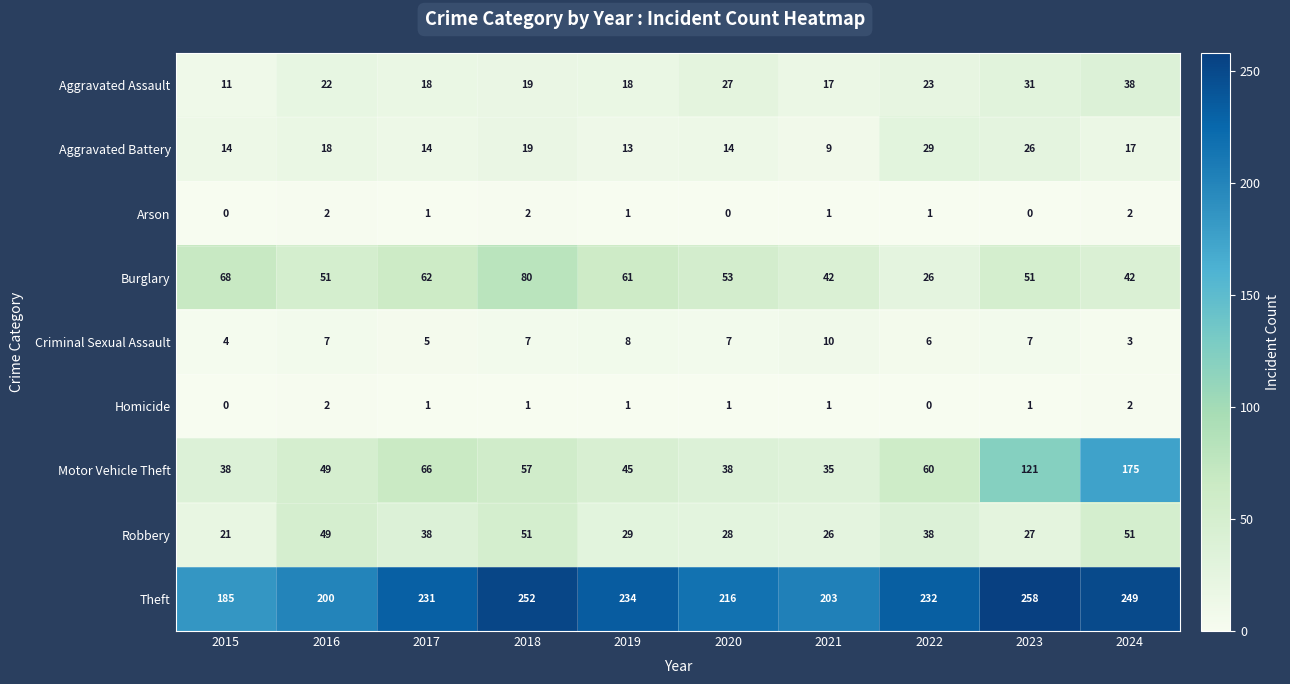

Which series has the largest total across all categories?

Theft